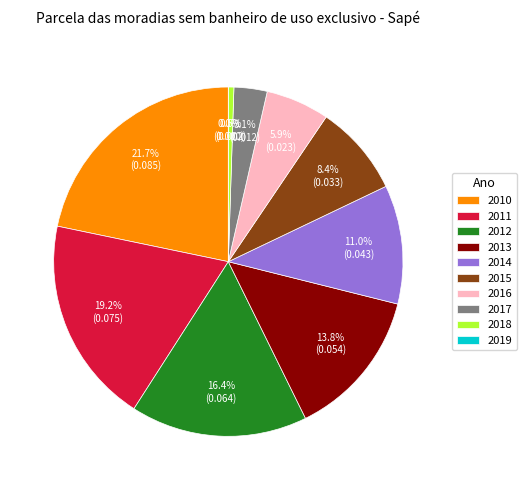

Which category has the smallest portion of the pie?

2019